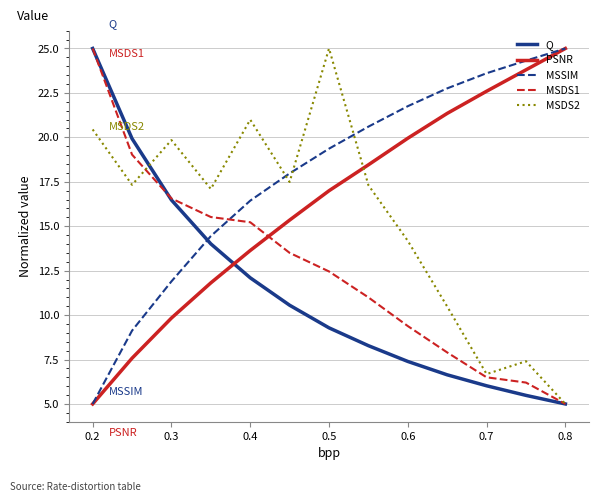

After their last crossing, which series has the higher values: Q or PSNR?

PSNR